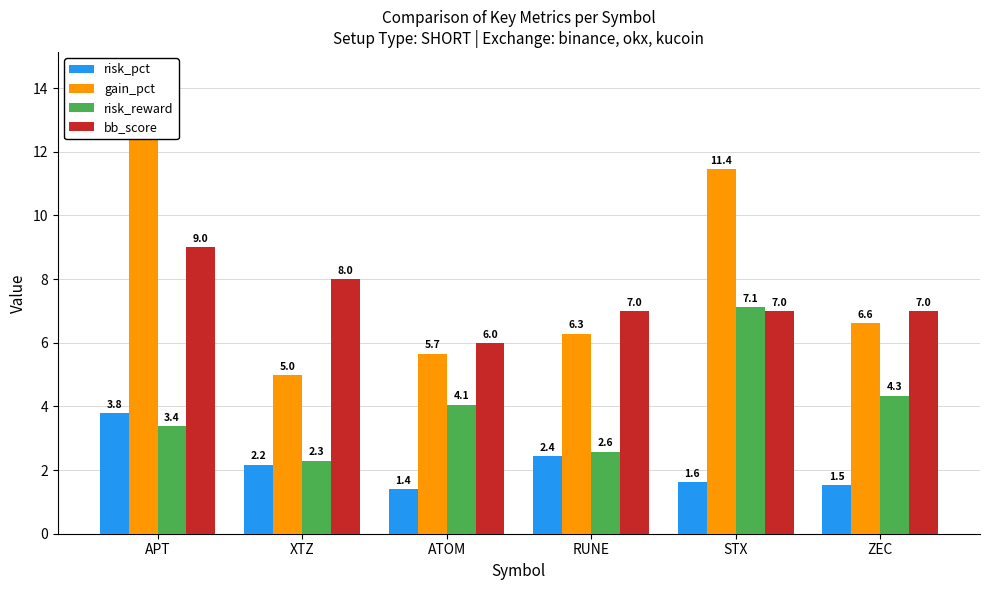

Which label corresponds to the smallest value in the chart?

ATOM